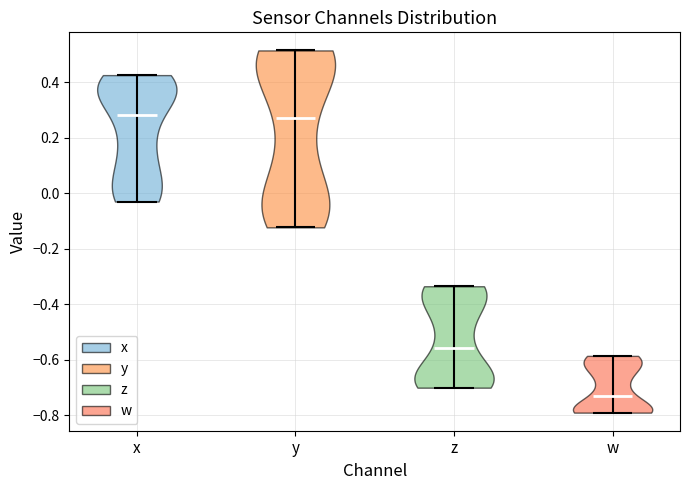

Reading left to right, read every violin against the y-axis: where its median line is, and the lowest and highest points it reaches. The values are not printed on the chart, so give them approximately, as read against the axis.

x: median line 0.28, lowest point -0.04, highest point 0.42
y: median line 0.26, lowest point -0.12, highest point 0.52
z: median line -0.56, lowest point -0.70, highest point -0.34
w: median line -0.74, lowest point -0.80, highest point -0.58